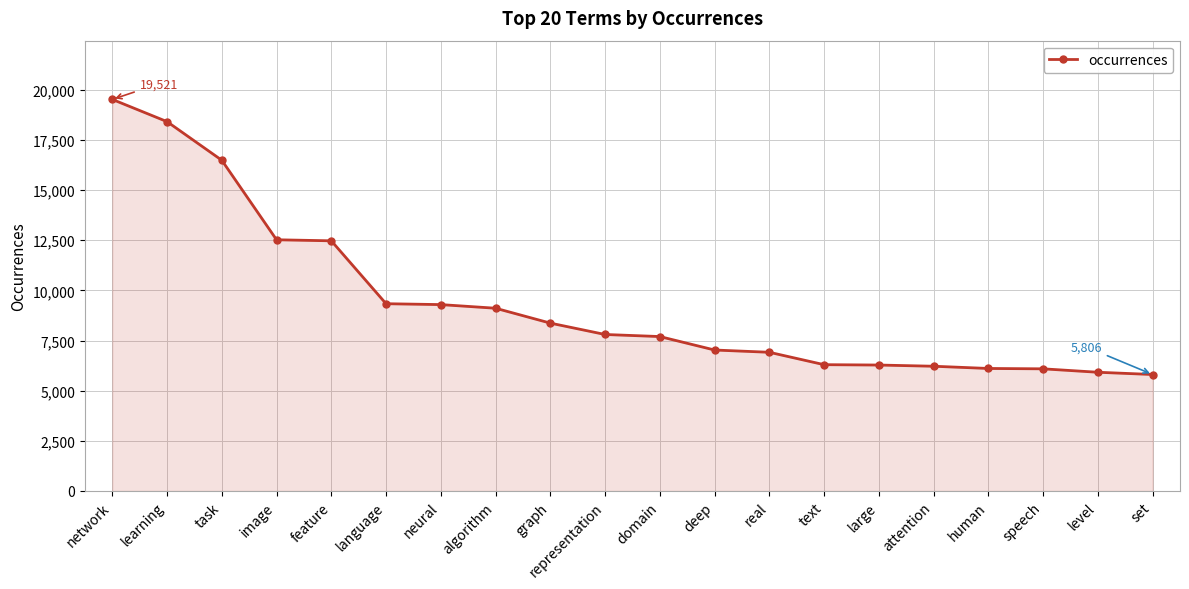

What is the difference between the second highest and minimum values?

12607